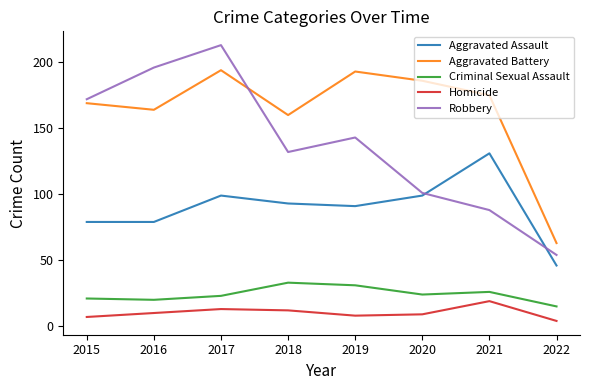

Is this an area chart (filled region under the line)?

No